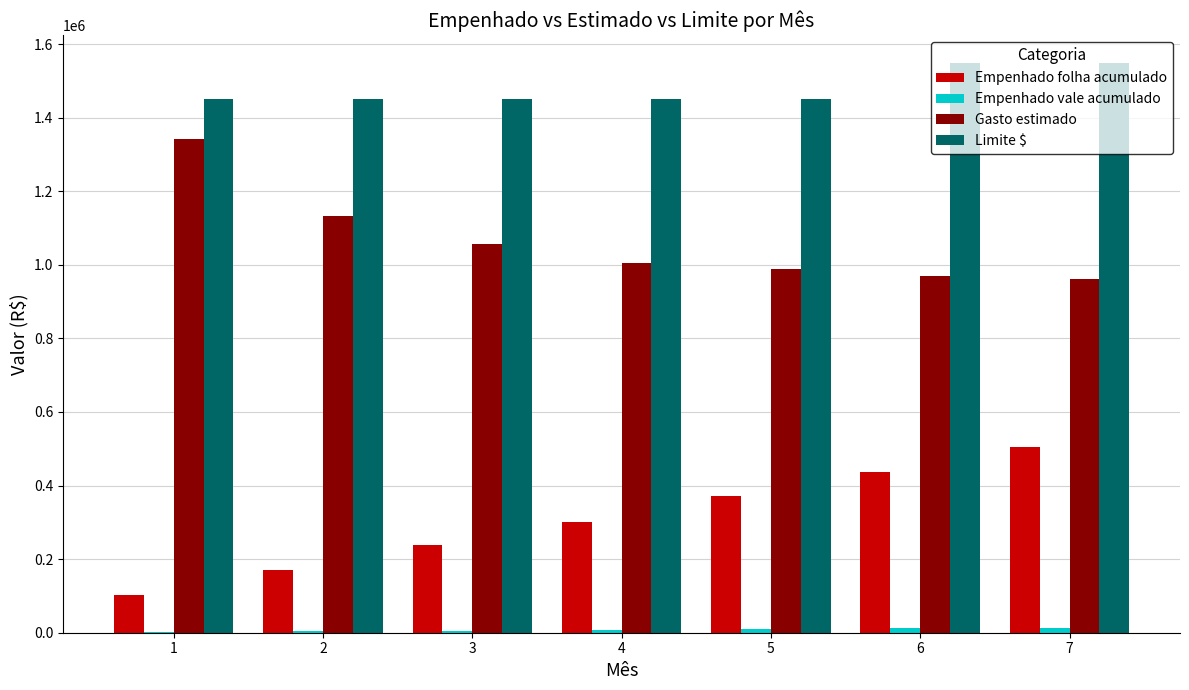

At which label is Gasto estimado closest to 1150852?

2